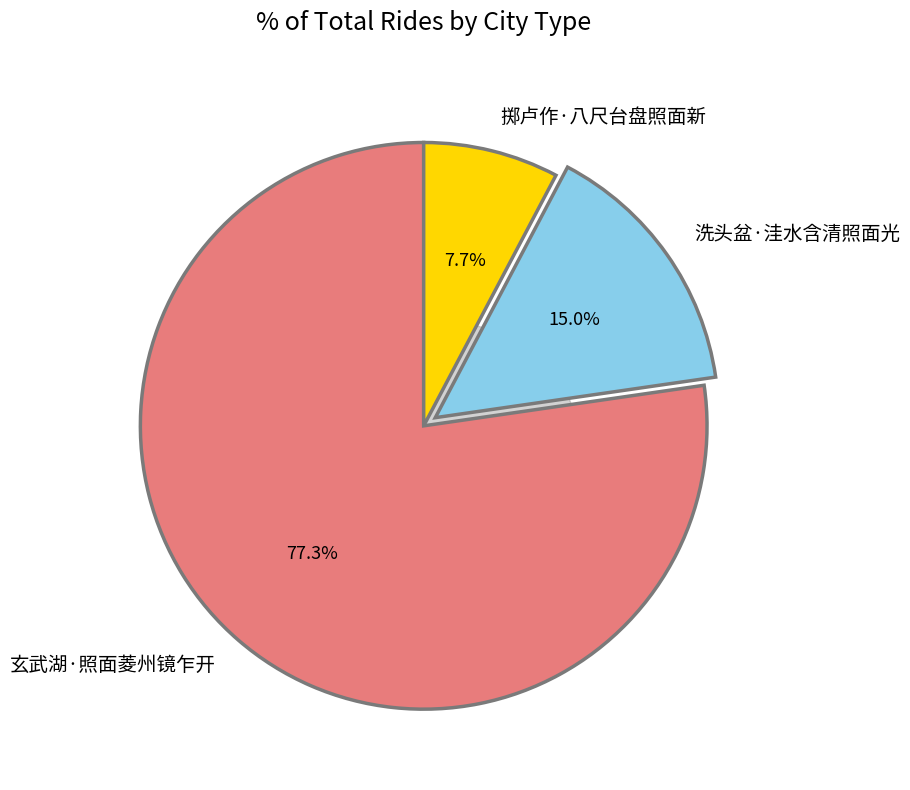

Which category accounts for the majority?

玄武湖·照面菱州镜乍开